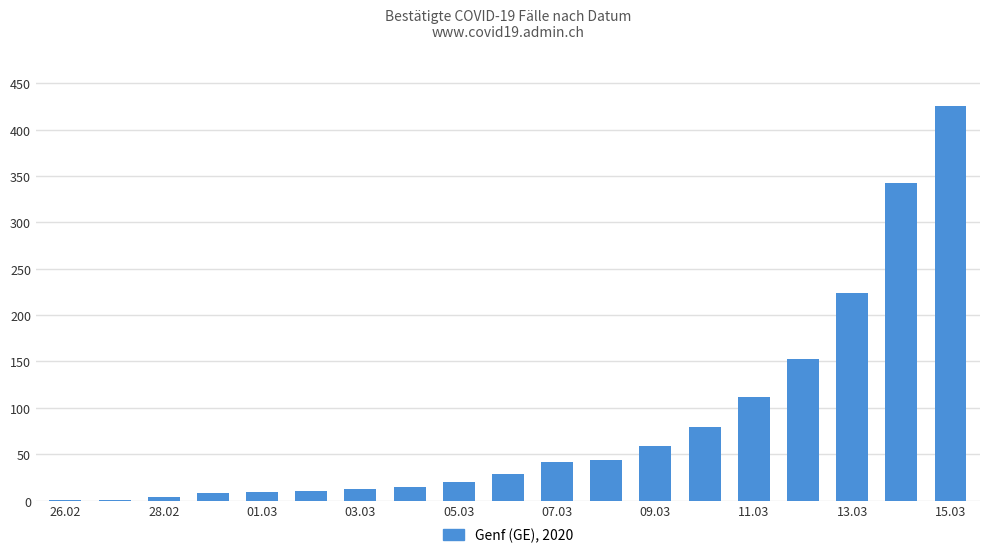

What is the maximum value shown in the chart?

425